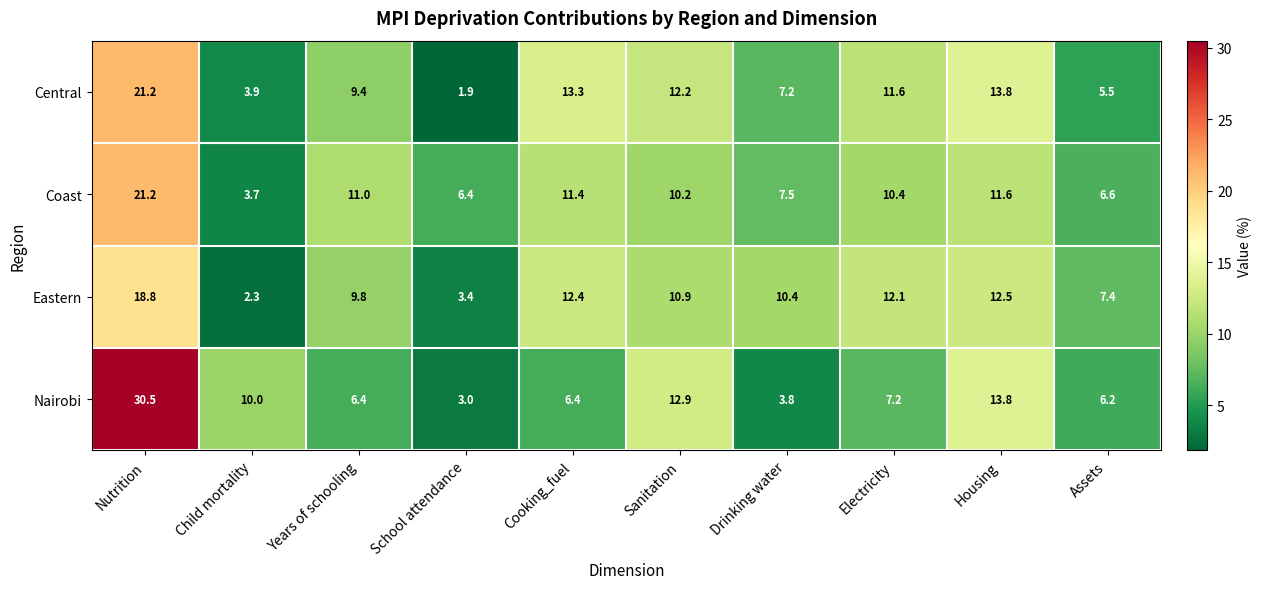

How many categories are shown in the chart?

10